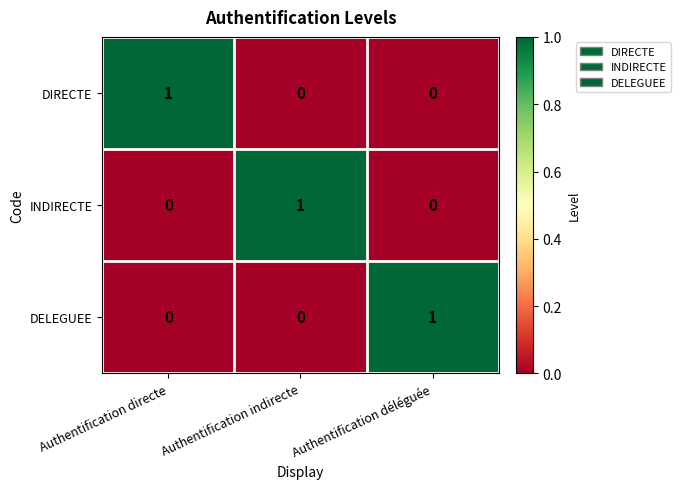

What is the difference between the highest and lowest values at Authentification indirecte?

1